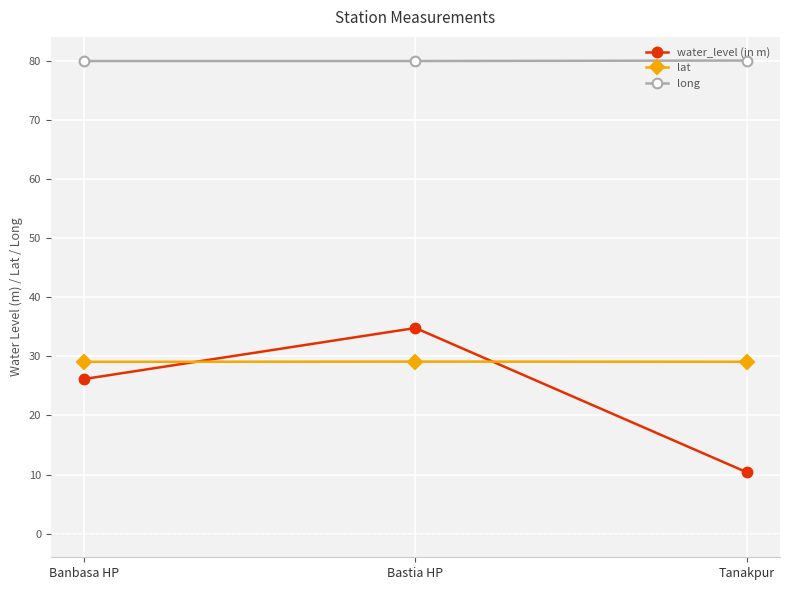

What is the sum of the water_level (in m) values at Bastia HP and Banbasa HP?

61.0